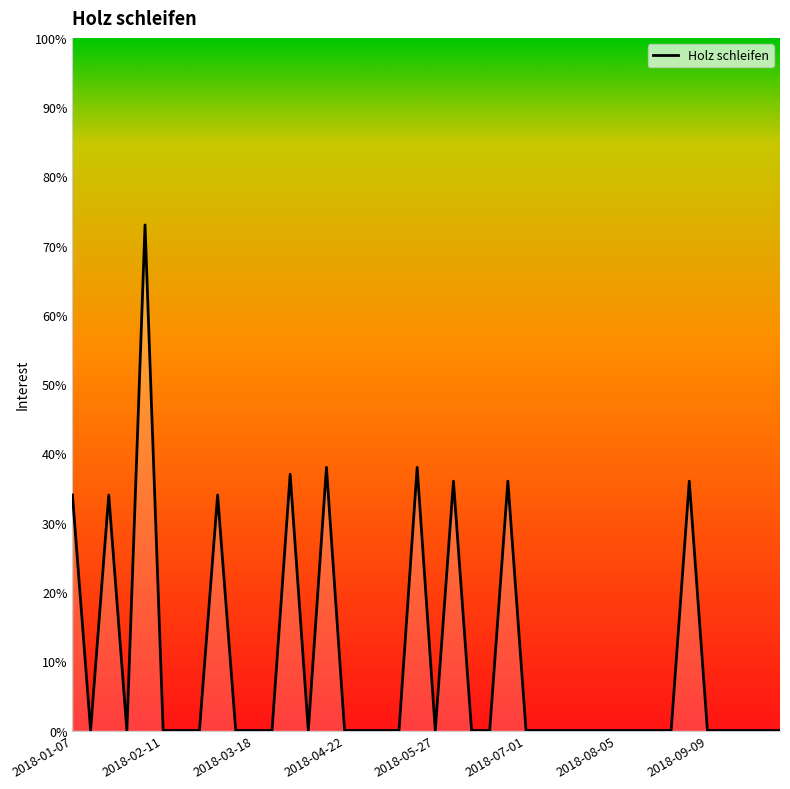

What position from the left is 2018-05-27?

5